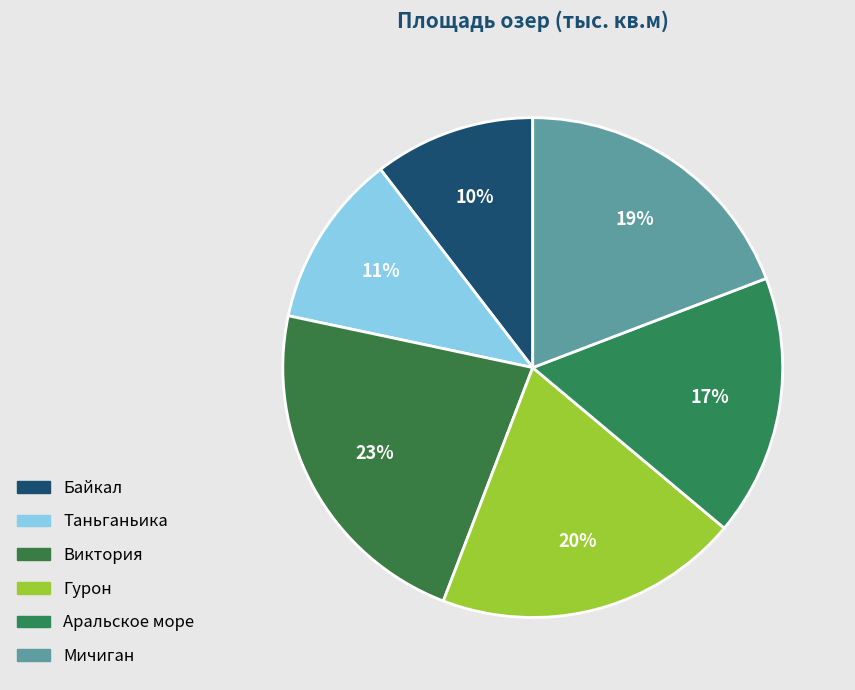

Count the number of slices in the pie.

6